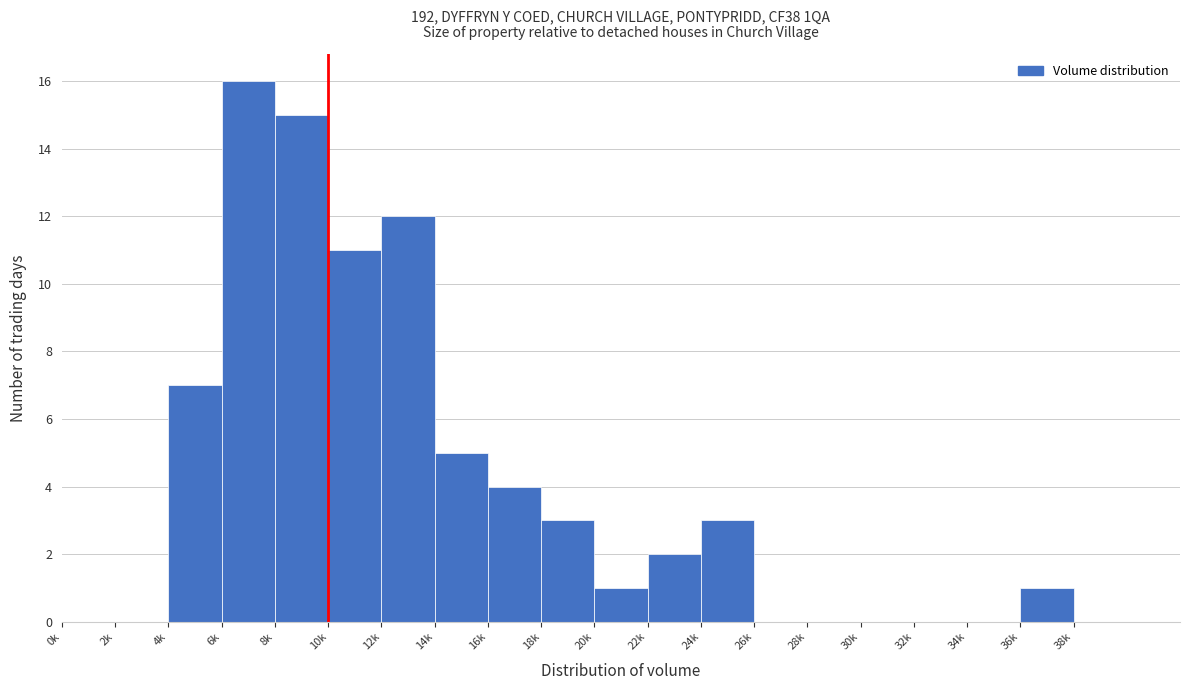

Reading right to left, transcribe all the data shown in this chart.

38k=0	36k=1	34k=0	32k=0	30k=0	28k=0	26k=0	24k=3	22k=2	20k=1	18k=3	16k=4	14k=5	12k=12	10k=11	8k=15	6k=16	4k=7	2k=0	0k=0